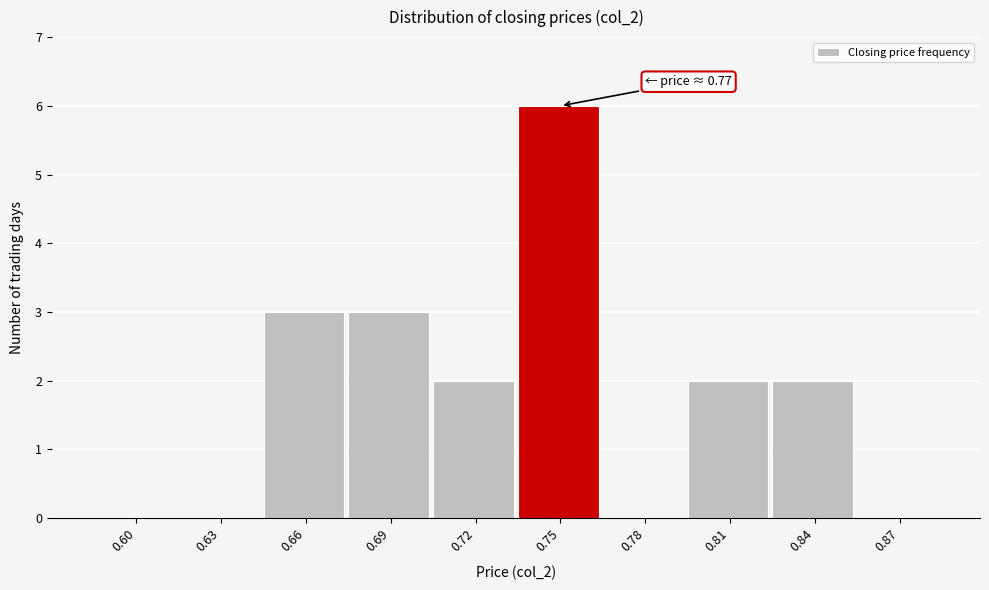

Reading left to right, transcribe all the data shown in this chart.

0.60=0	0.63=0	0.66=3	0.69=3	0.72=2	0.75=6	0.78=0	0.81=2	0.84=2	0.87=0